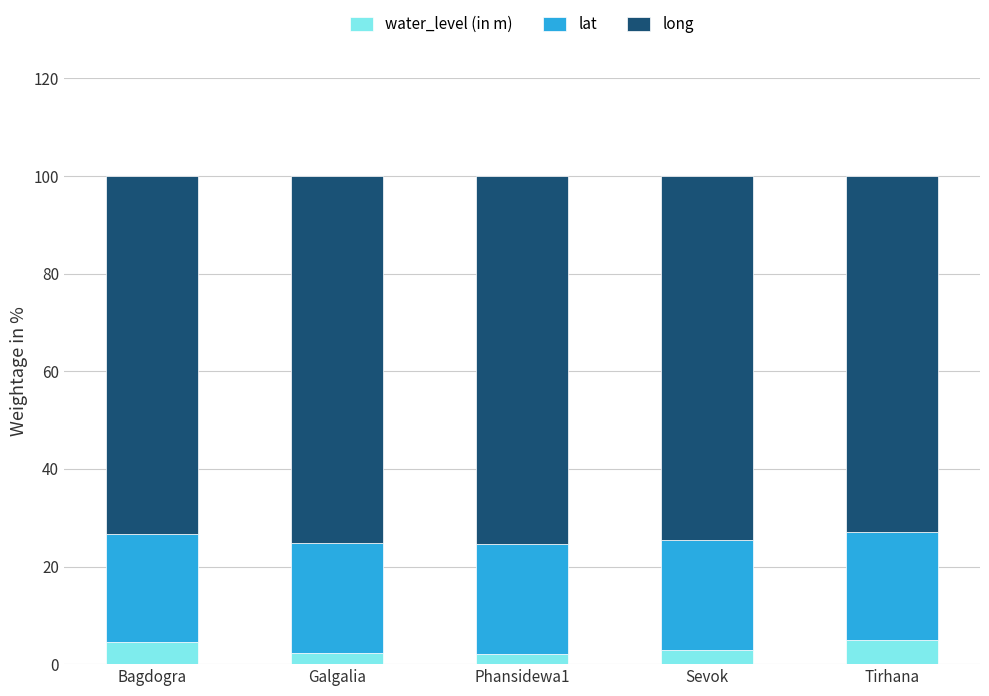

What is the total value across all series at Sevok?

100.0